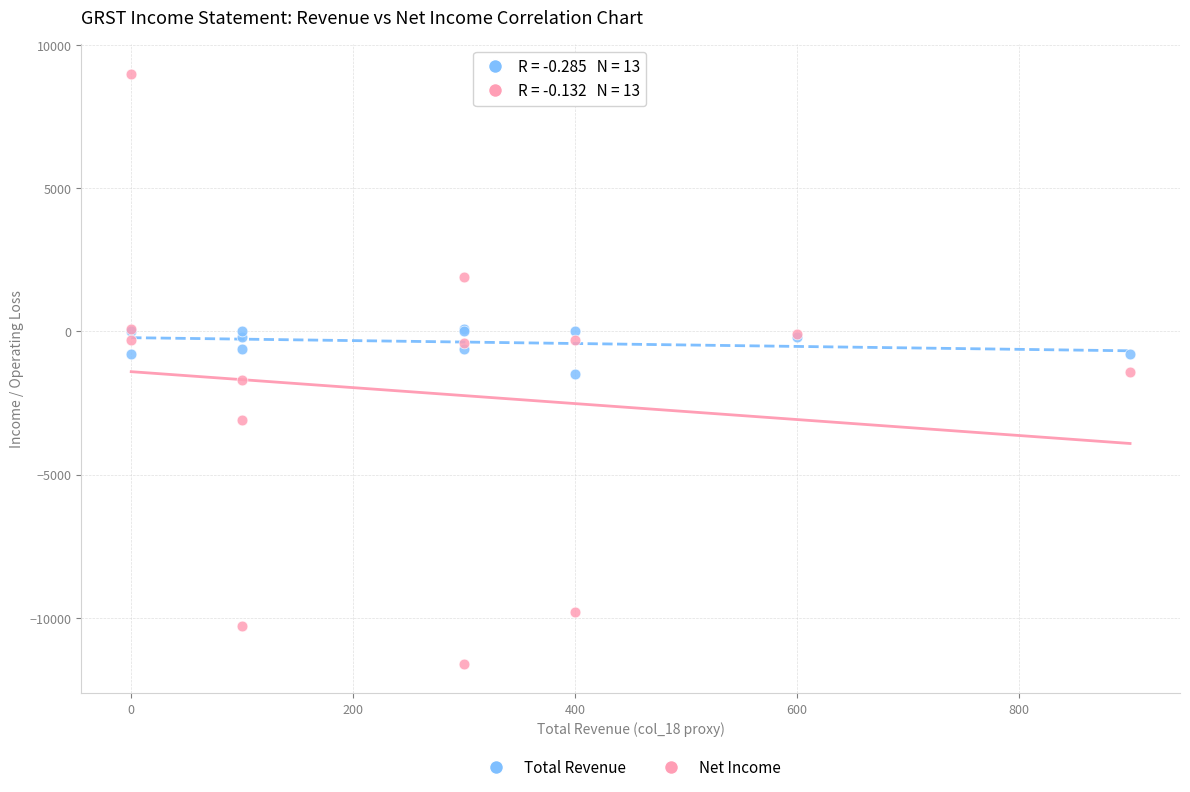

Which series reaches the minimum Y coordinate?

Net Income